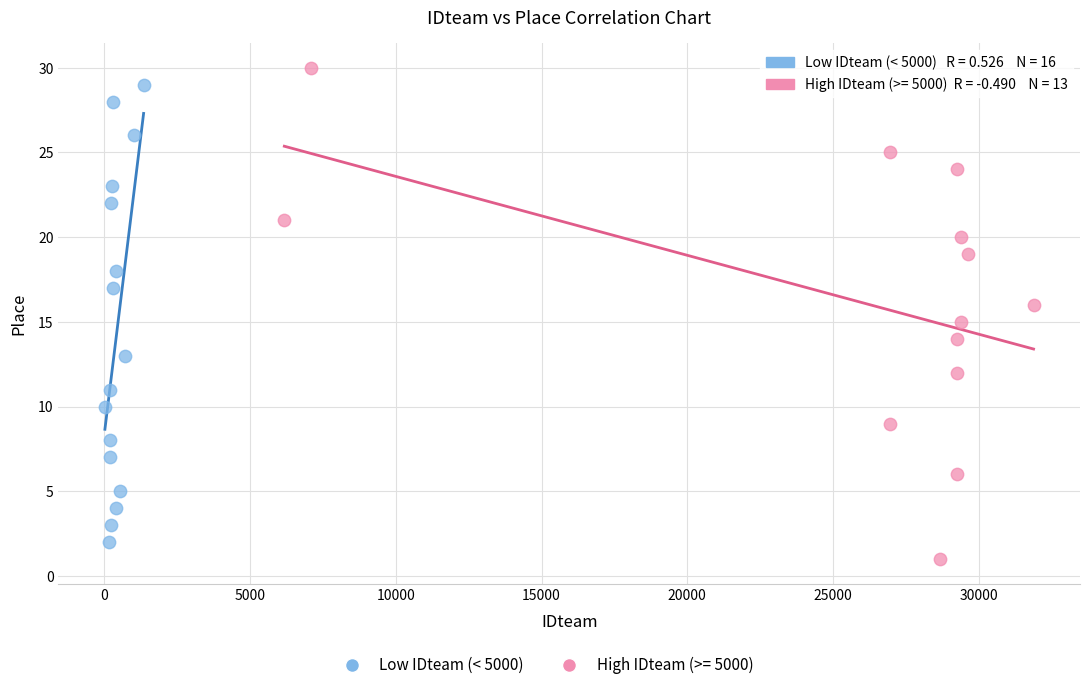

Which series has the largest Y range (max minus min)?

High IDteam (>= 5000)